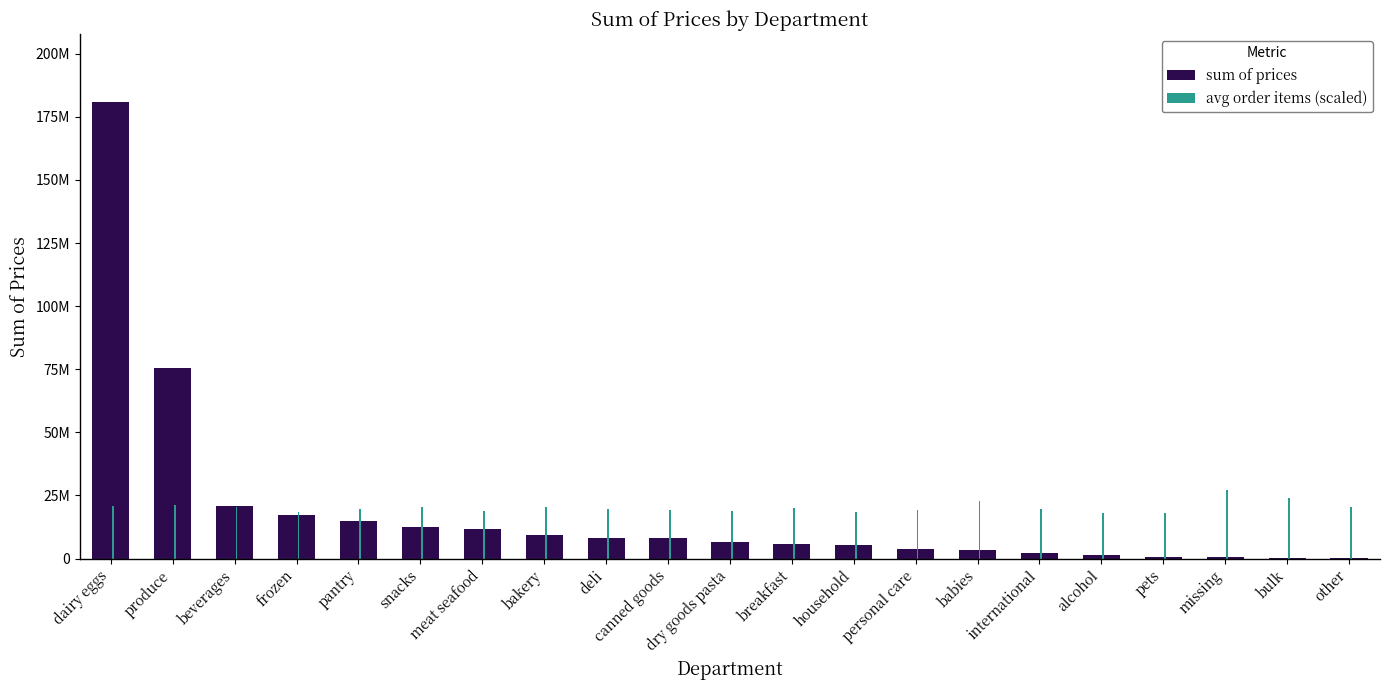

The sum of prices series shows 8177351.8 at deli. True or false?

True